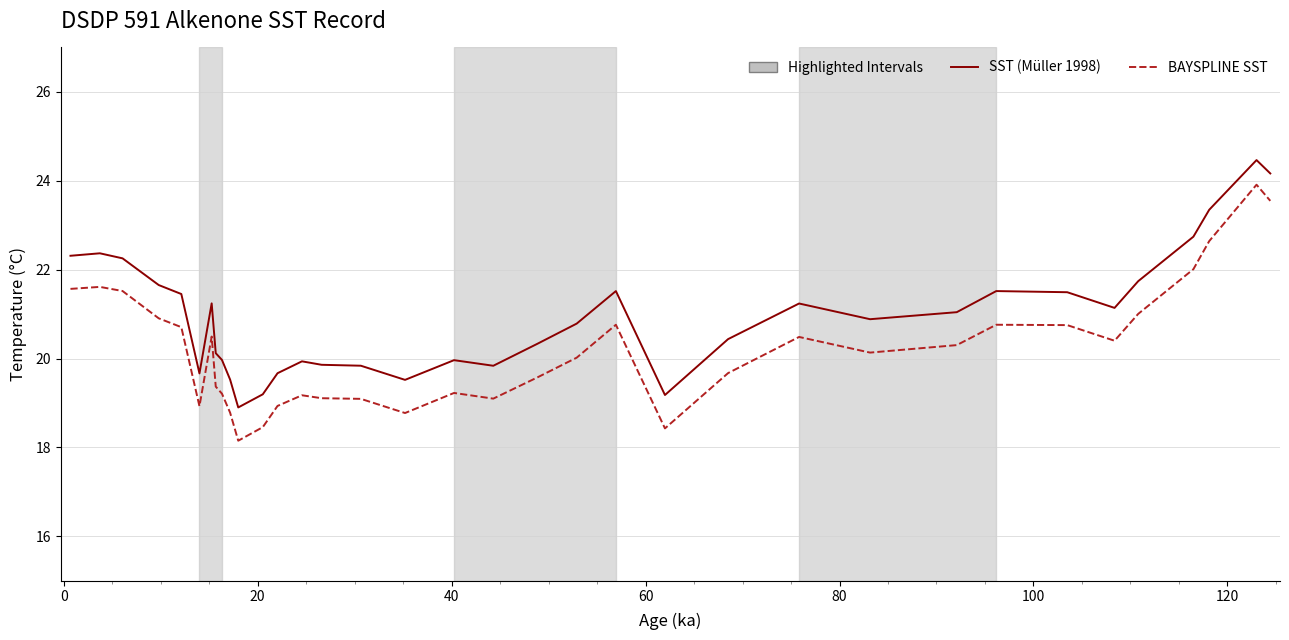

Which series has the largest range (max minus min)?

BAYSPLINE SST